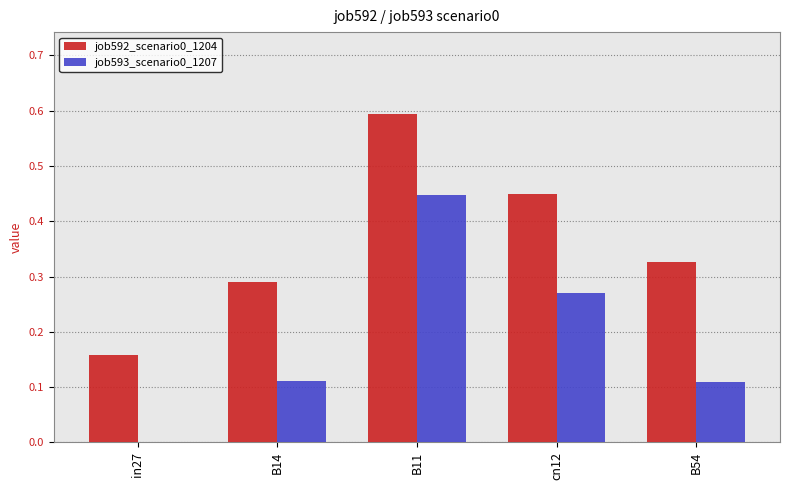

Which series has the largest total across all categories?

job592_scenario0_1204